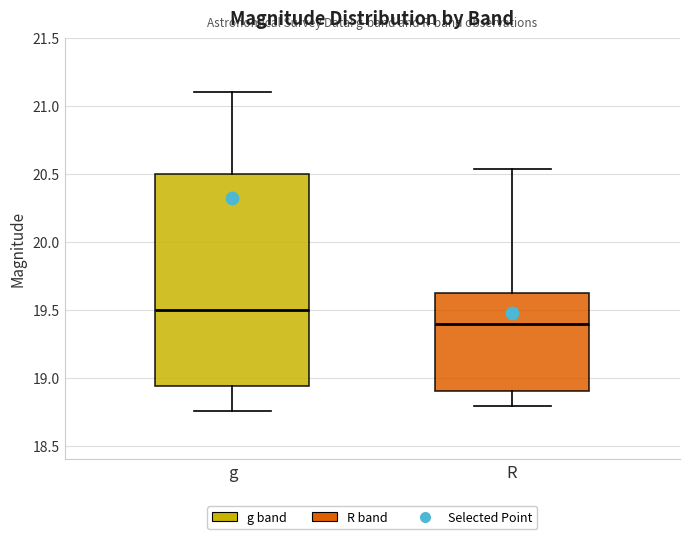

Comparing the boxes themselves (not the whiskers), which one is the tallest?

g